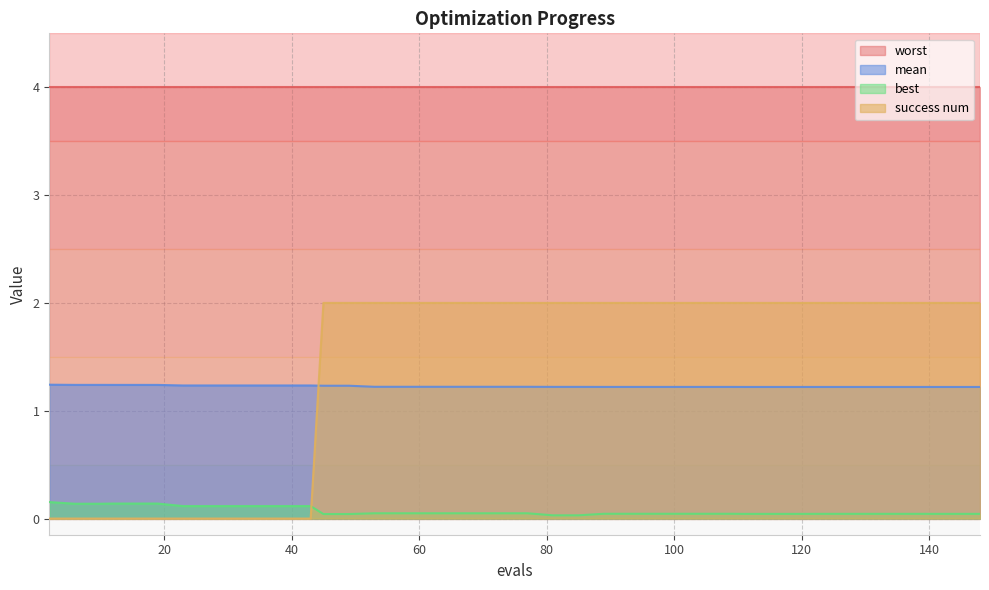

Which series has the widest spread of values?

success num